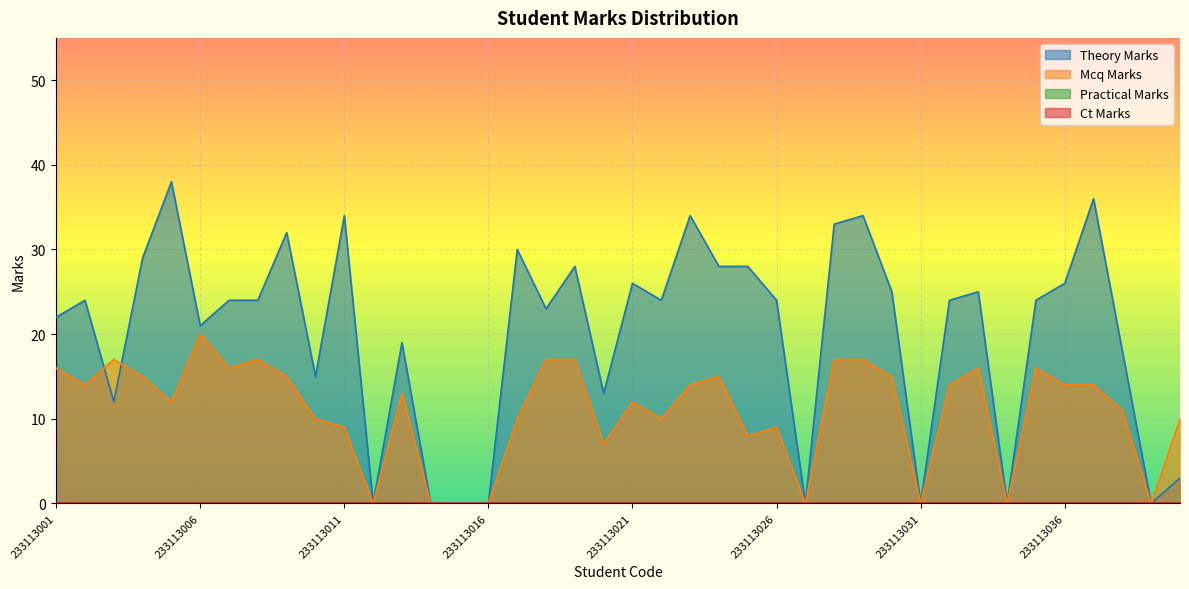

At which label does mcq_marks first exceed 14?

233113001